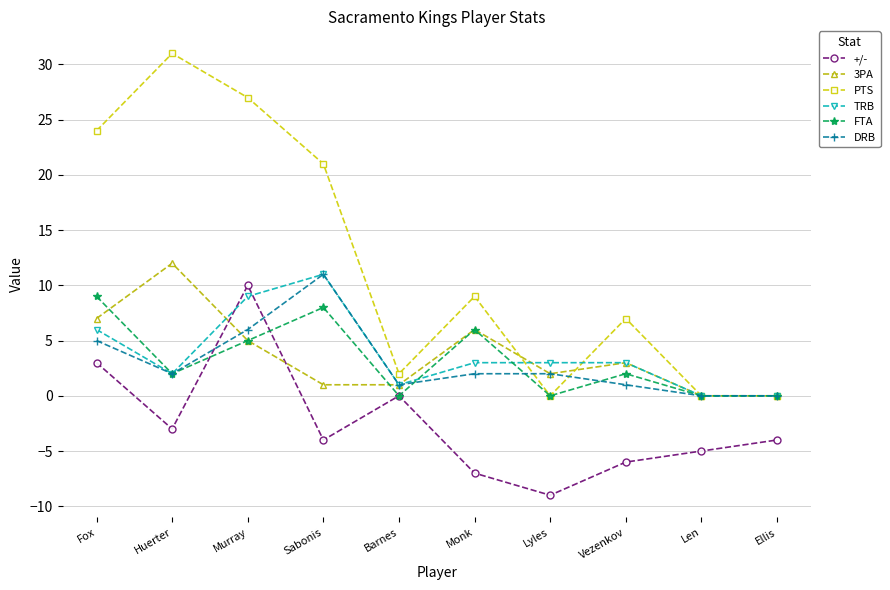

Which label corresponds to the smallest value in the chart?

Lyles